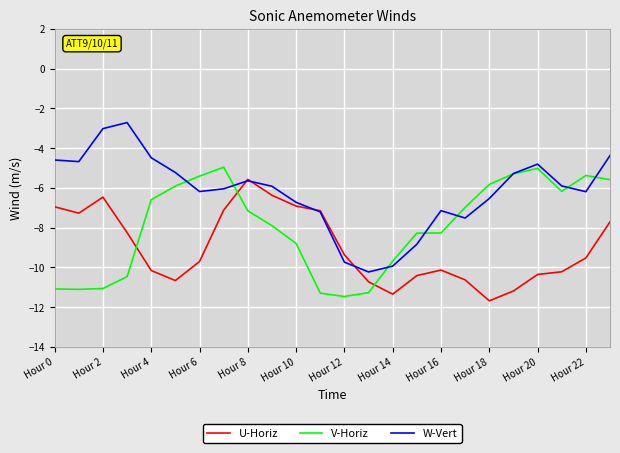

How many interior local valleys does the U-Horiz series have?

4